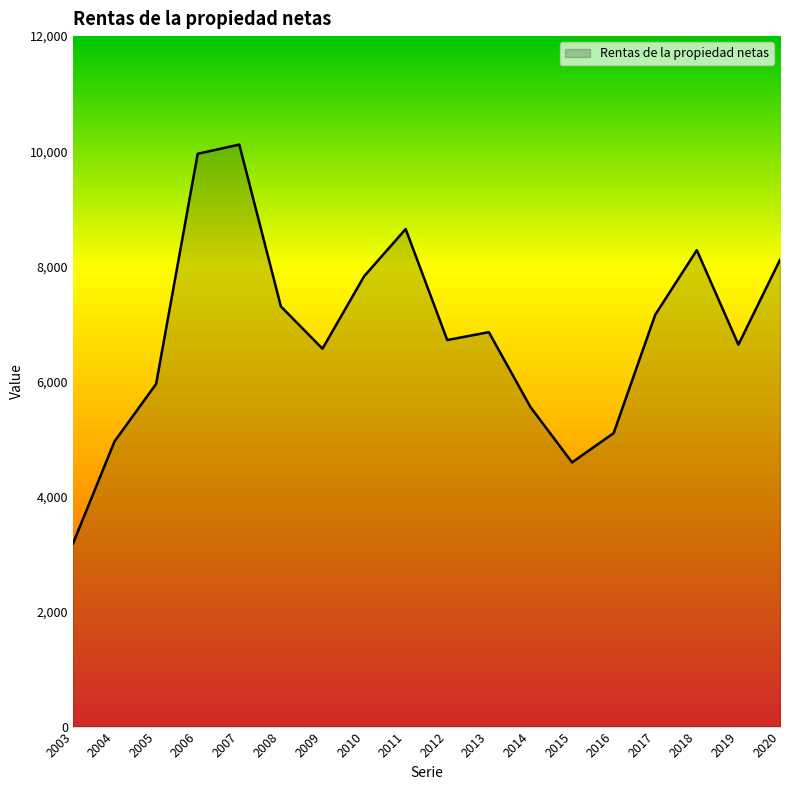

Is it true that the value at 2011 is 5012?

False